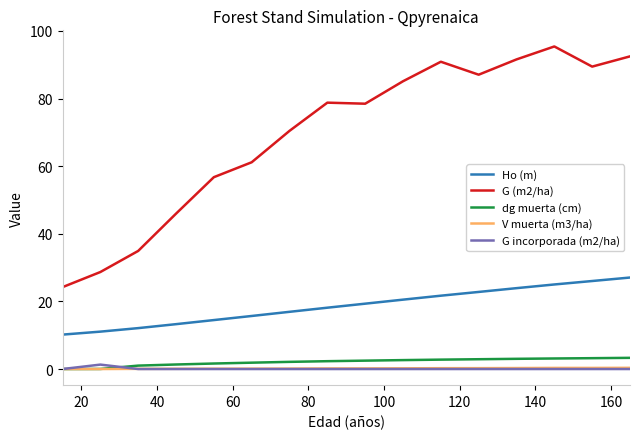

Which series has the largest total across all categories?

G (m2/ha)